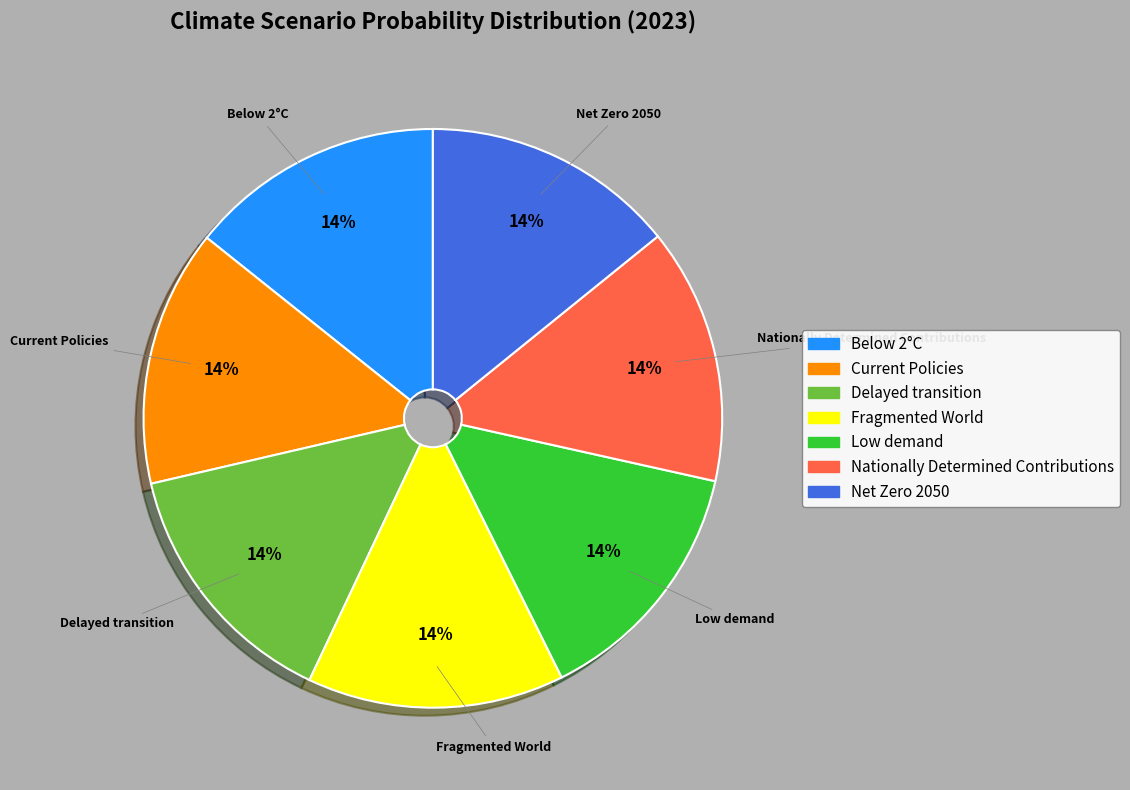

How many segments does this pie chart have?

7